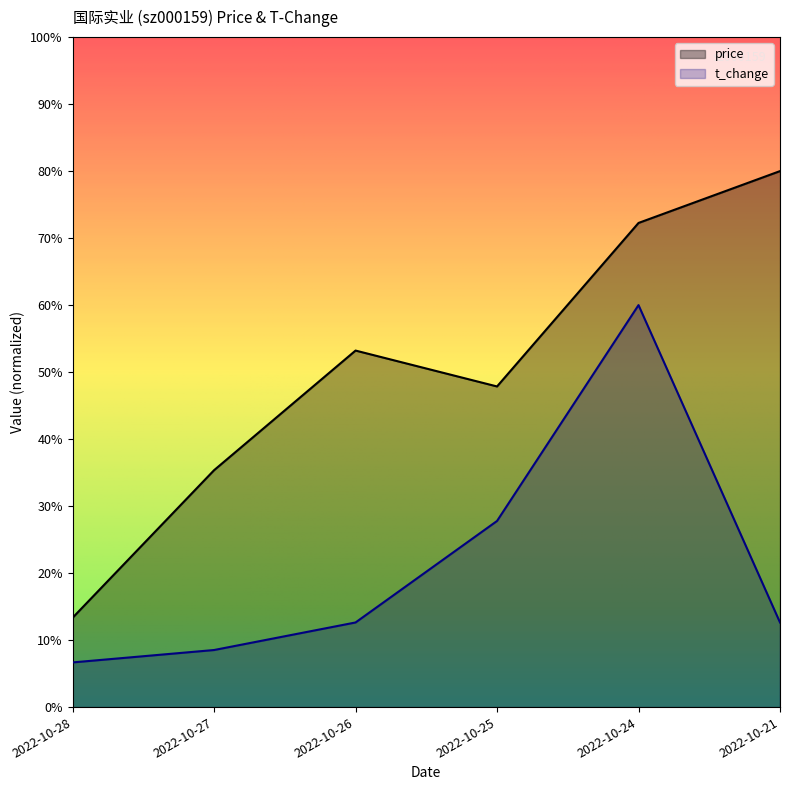

Reading right to left, extract all data points from this chart.

price: 12.0	10.8	7.2	8.0	5.3	2.0
t_change: 1.9	9.0	4.2	1.9	1.3	1.0